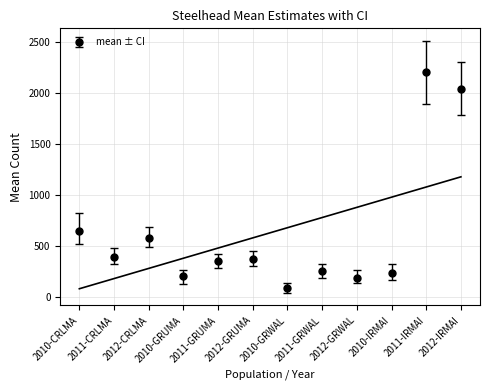

What is the highest value of the lowerCI series?

1893.2